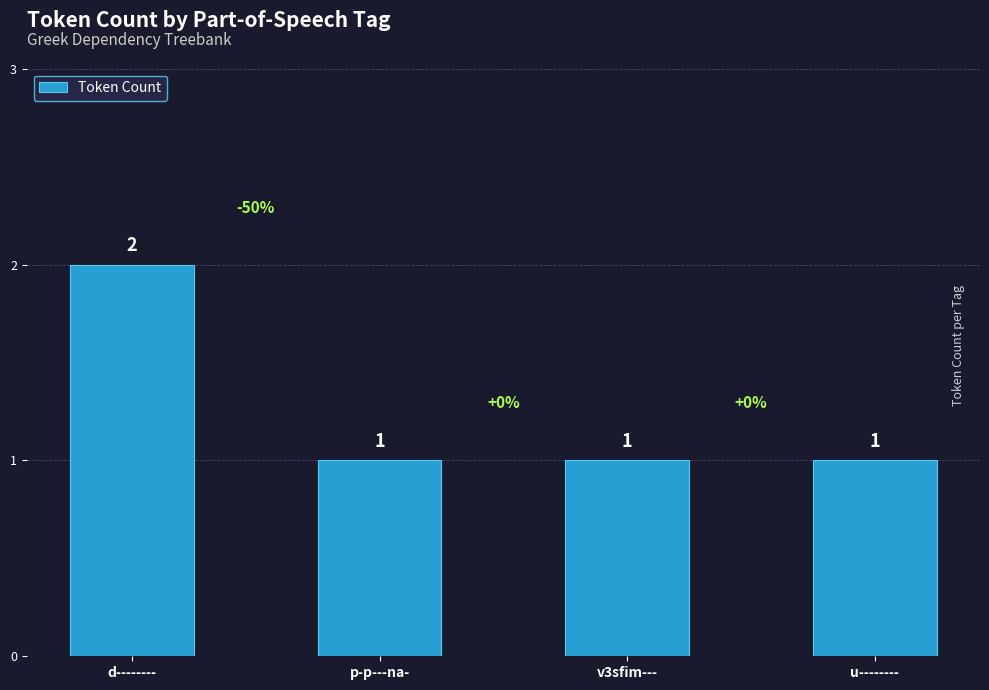

What is the ratio of the value at p-p---na- to the value at u--------?

1.0